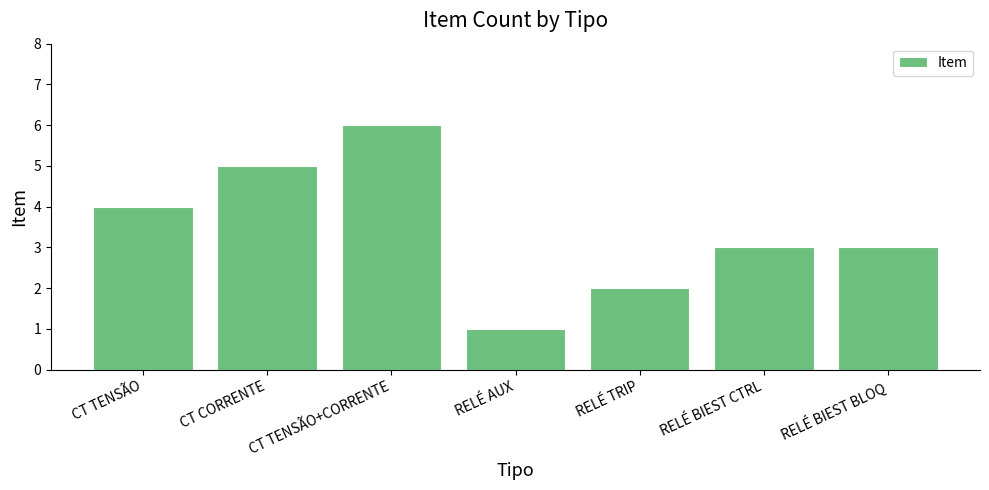

The value at RELÉ AUX is 1. True or false?

True